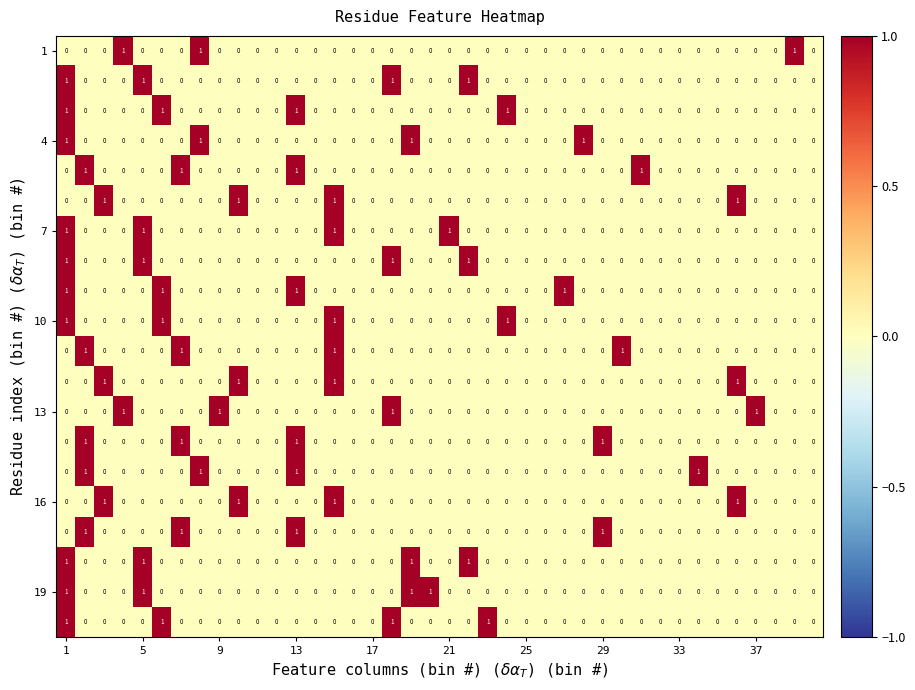

How many series are shown in this chart?

20